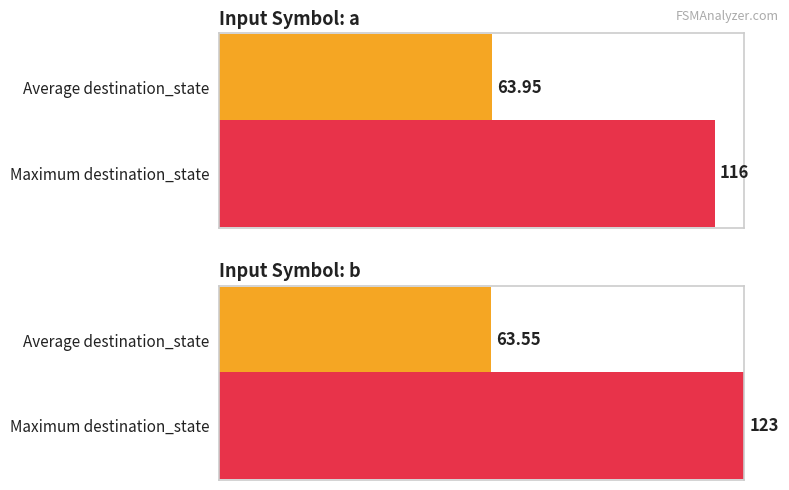

The value of output_symbol=1 (count) at a->1 is -29. True or false?

False